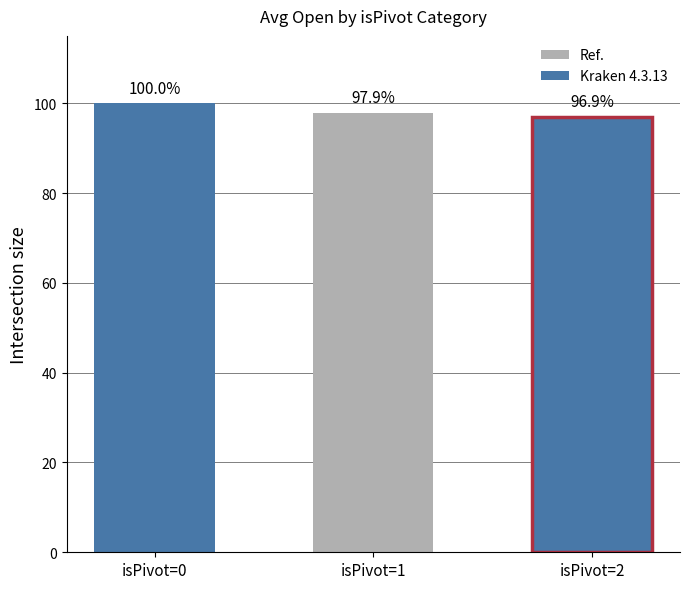

True or false: the data shows 96.9 at isPivot=2.

True